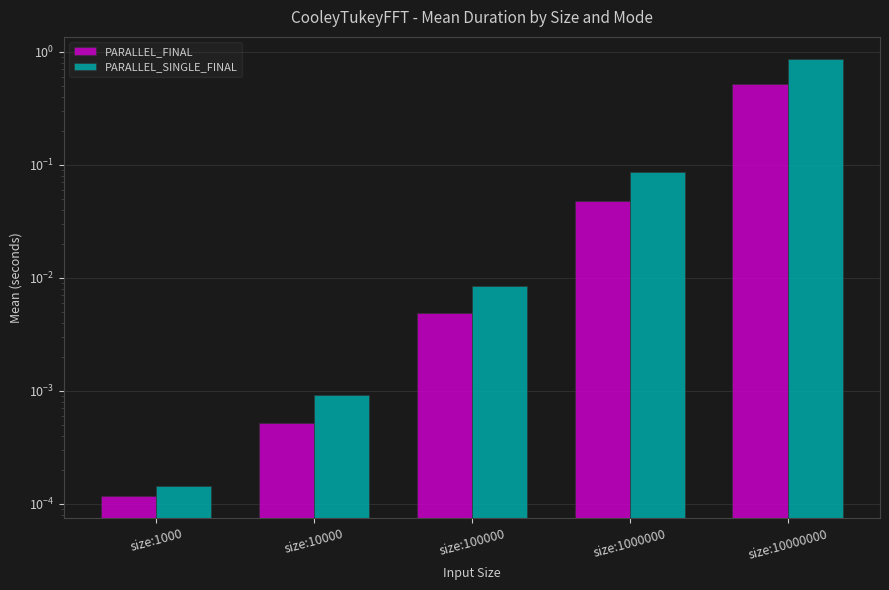

Which label corresponds to the smallest value in the chart?

size:1000